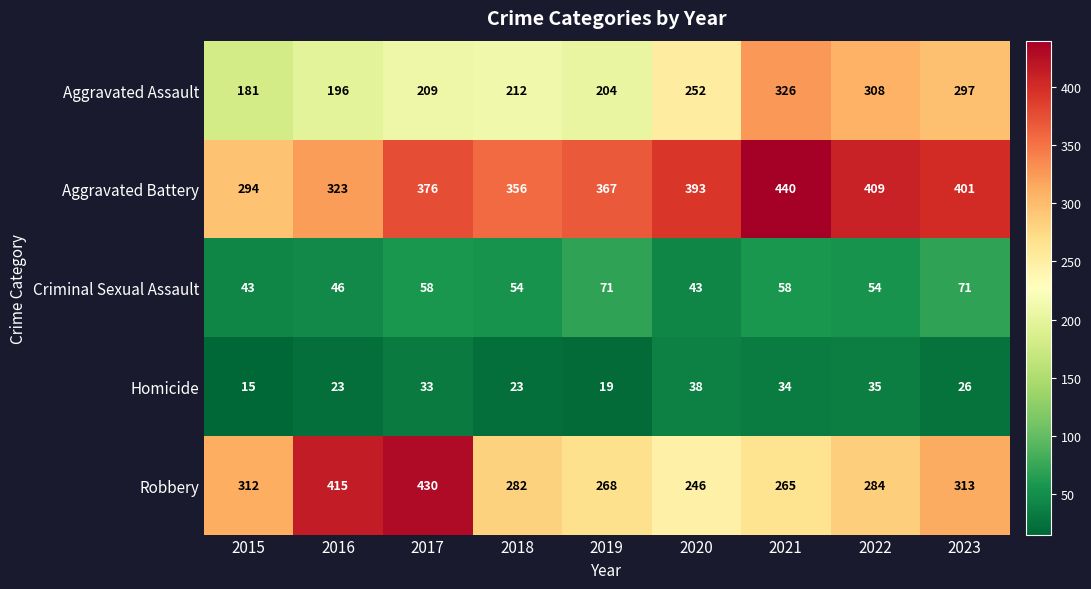

What is the approximate value of Criminal Sexual Assault at 2021, to the nearest 5?

60